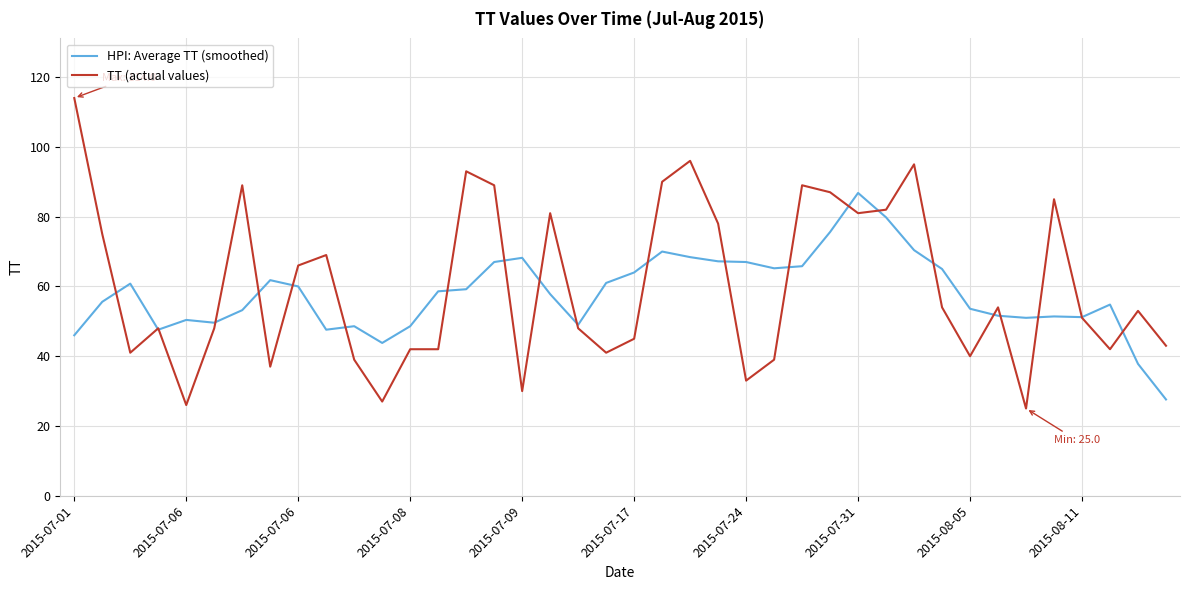

Which series has the widest spread of values?

TT (actual values)